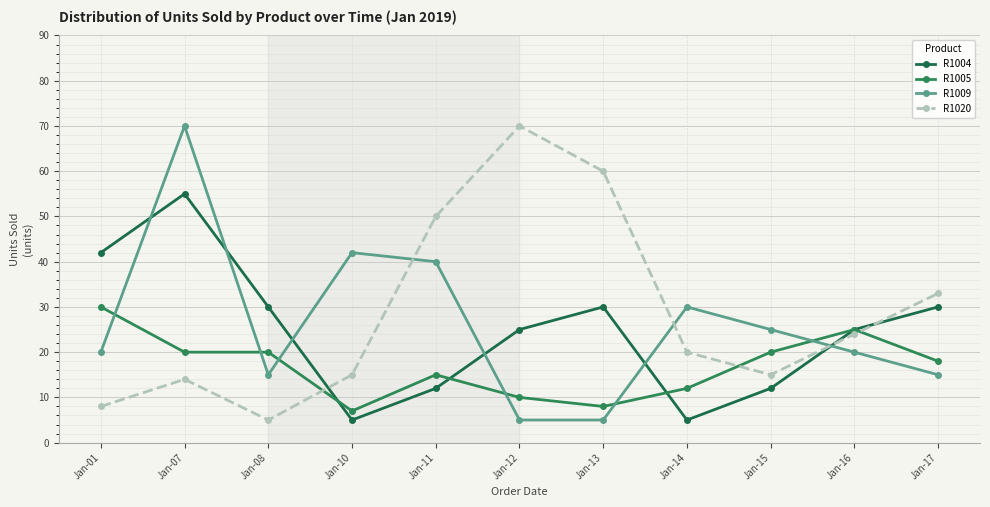

Between which two adjacent categories do R1005 and R1009 first intersect?

Jan-01 and Jan-07